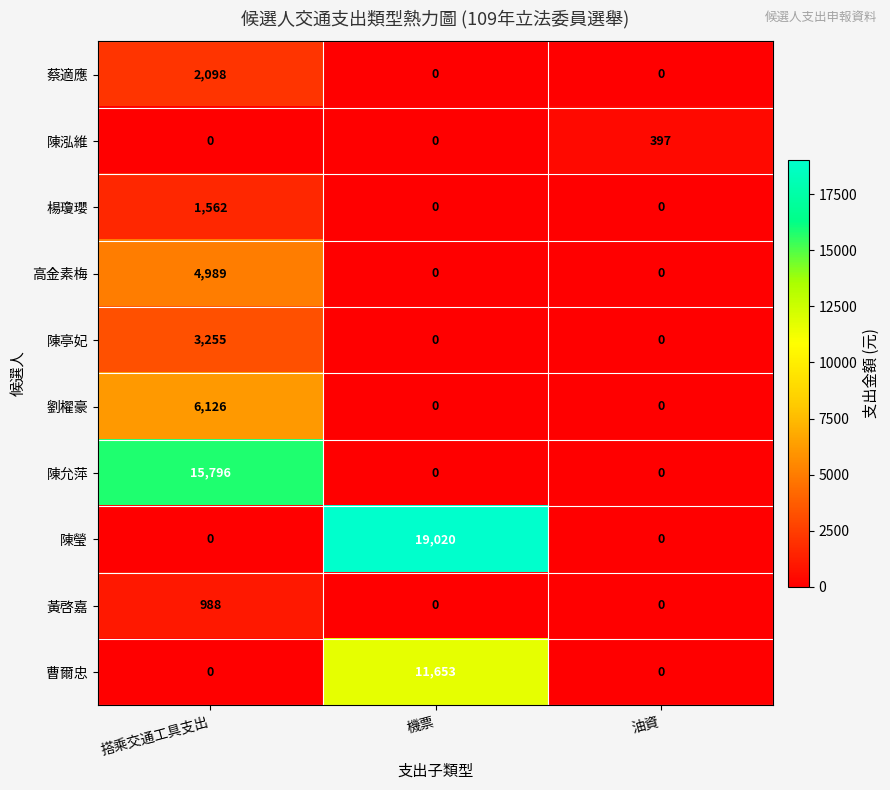

Reading right to left, what are all the values shown in this chart?

蔡適應: 油資=0	機票=0	搭乘交通工具支出=2098
陳泓維: 油資=397	機票=0	搭乘交通工具支出=0
楊瓊瓔: 油資=0	機票=0	搭乘交通工具支出=1562
高金素梅: 油資=0	機票=0	搭乘交通工具支出=4989
陳亭妃: 油資=0	機票=0	搭乘交通工具支出=3255
劉櫂豪: 油資=0	機票=0	搭乘交通工具支出=6126
陳允萍: 油資=0	機票=0	搭乘交通工具支出=15796
陳瑩: 油資=0	機票=19020	搭乘交通工具支出=0
黃啓嘉: 油資=0	機票=0	搭乘交通工具支出=988
曹爾忠: 油資=0	機票=11653	搭乘交通工具支出=0